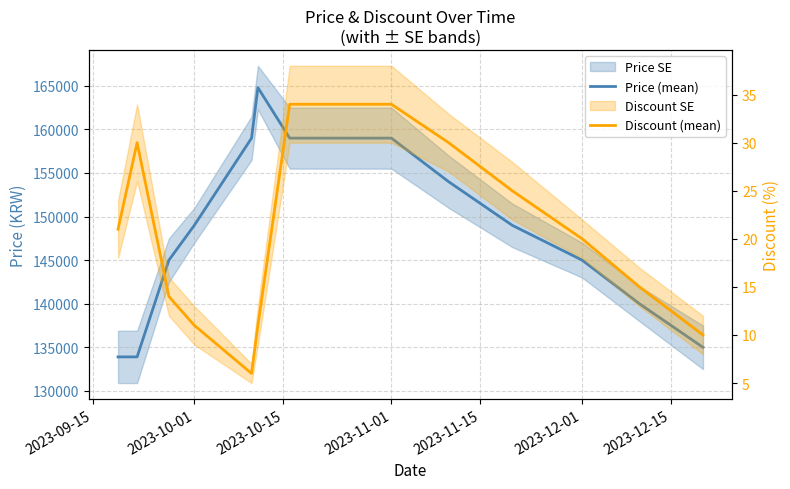

What value does the Discount (mean) series have at 2023-12-01?

20